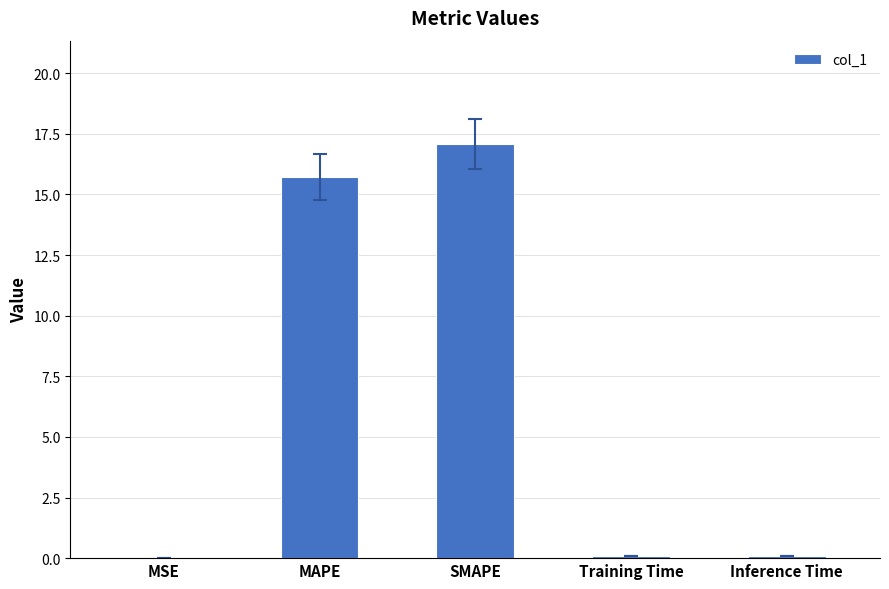

What is the average value?

6.6